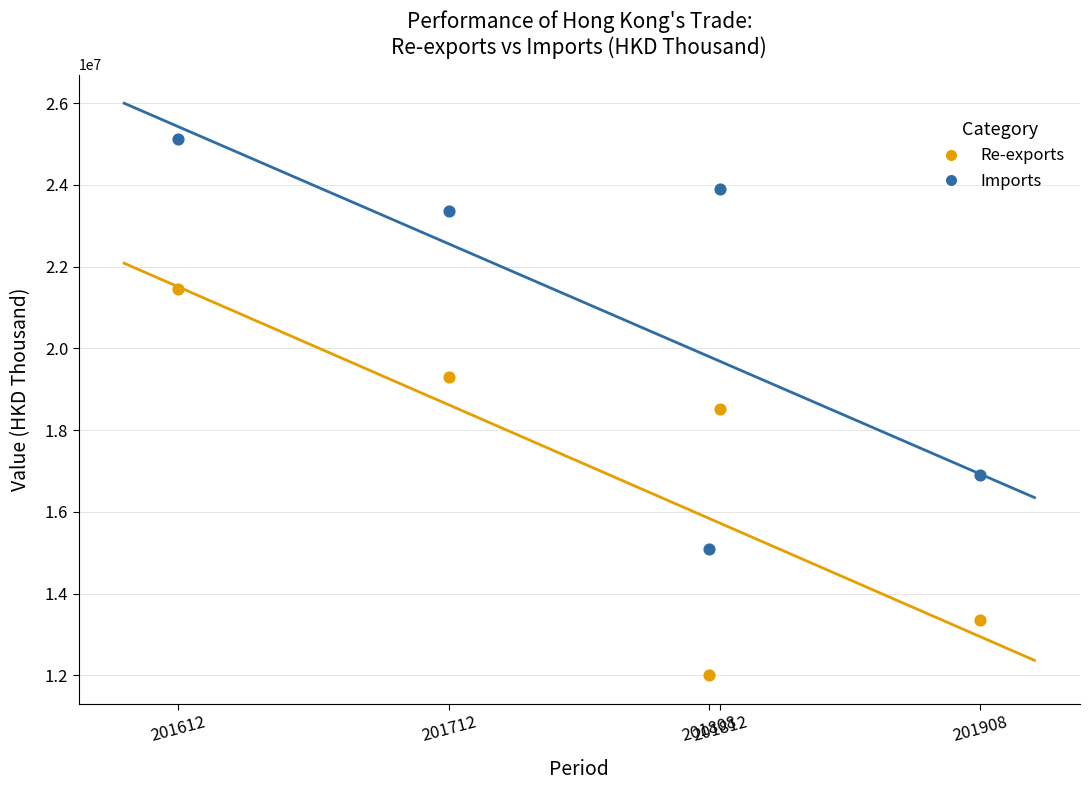

Which series reaches the maximum Y coordinate?

Imports